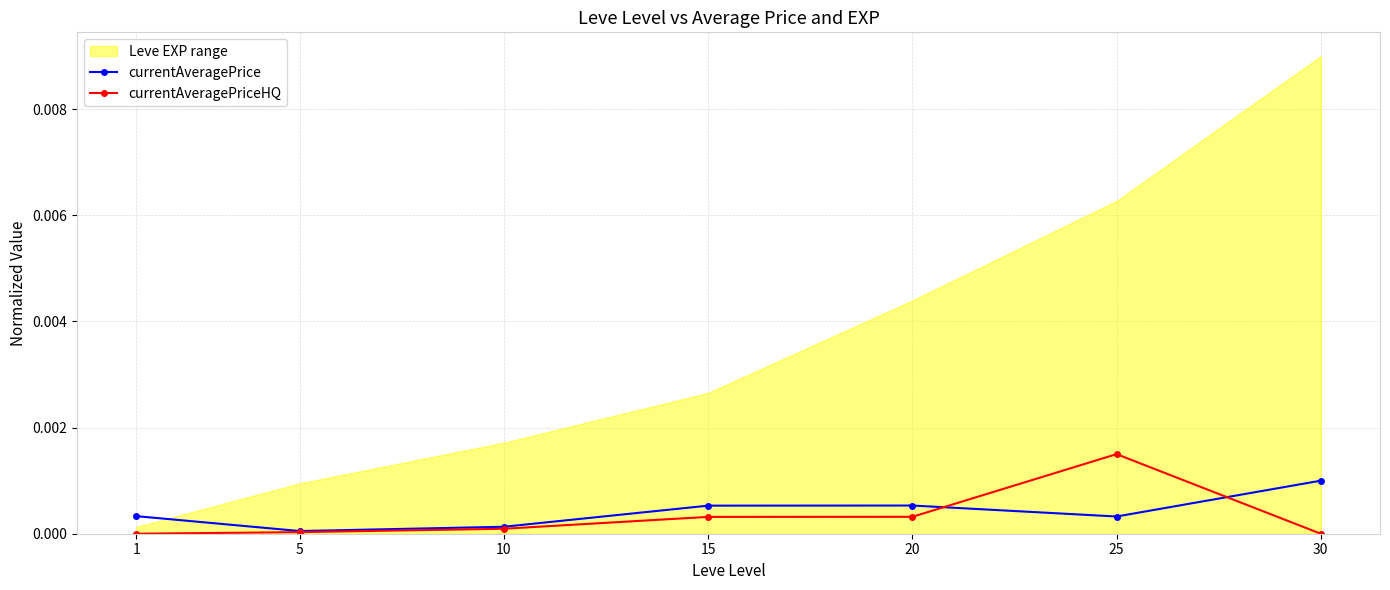

Does the chart have visible grid lines?

Yes